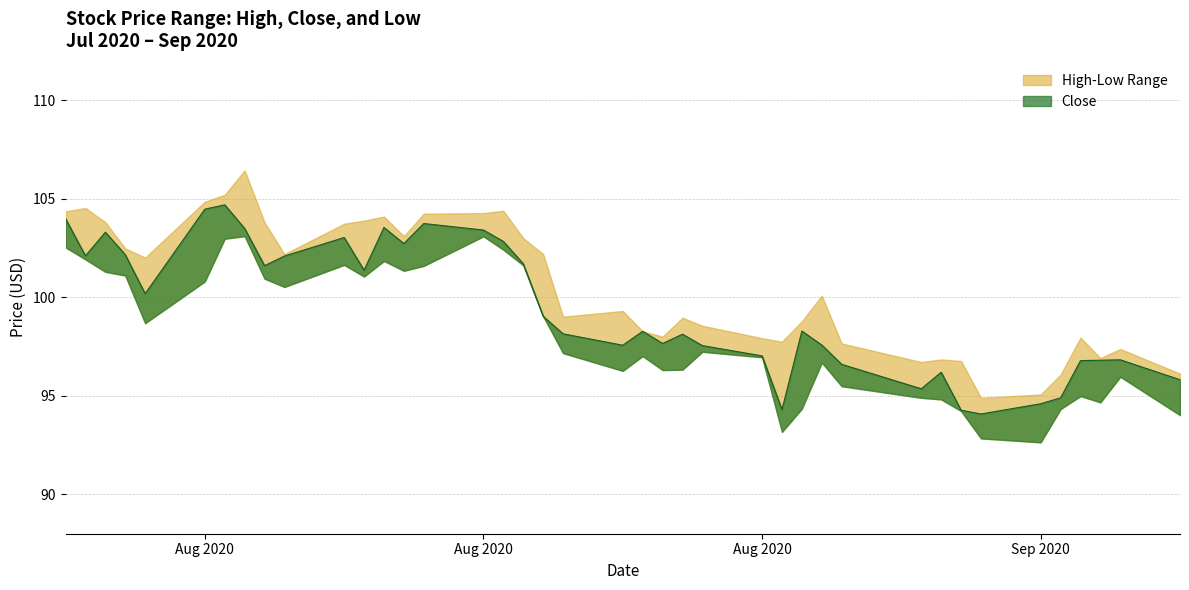

Rank the series at 32 from lowest to highest value.

Low, Close, High